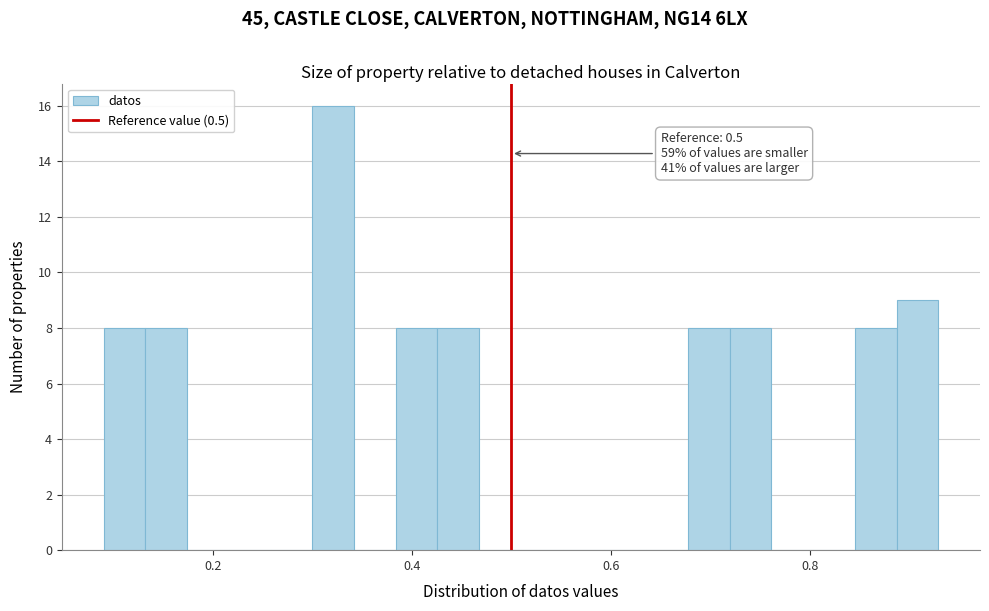

Around what value on the x-axis is the tallest bar? Give the approximate position of its centre, as read against the axis.

0.32